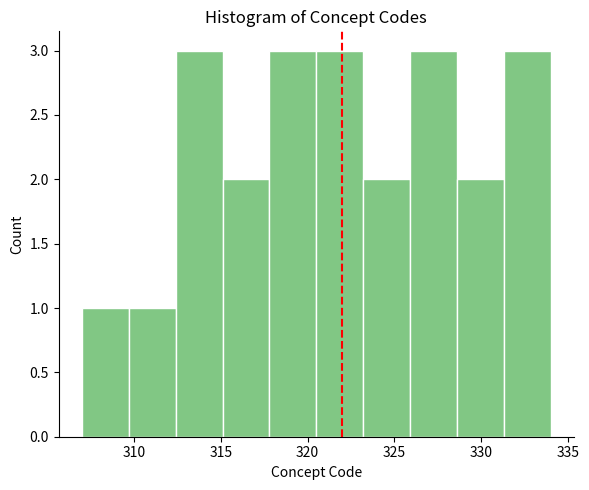

Reading left to right, list every bar in this chart as the range it spans on the x-axis followed by its height. Neither the bar edges nor the heights are printed on the chart, so give them approximately, as read against the axes.

307.0 to 309.7: 1
309.7 to 312.4: 1
312.4 to 315.1: 3
315.1 to 317.8: 2
317.8 to 320.5: 3
320.5 to 323.2: 3
323.2 to 325.9: 2
325.9 to 328.6: 3
328.6 to 331.3: 2
331.3 to 334.0: 3